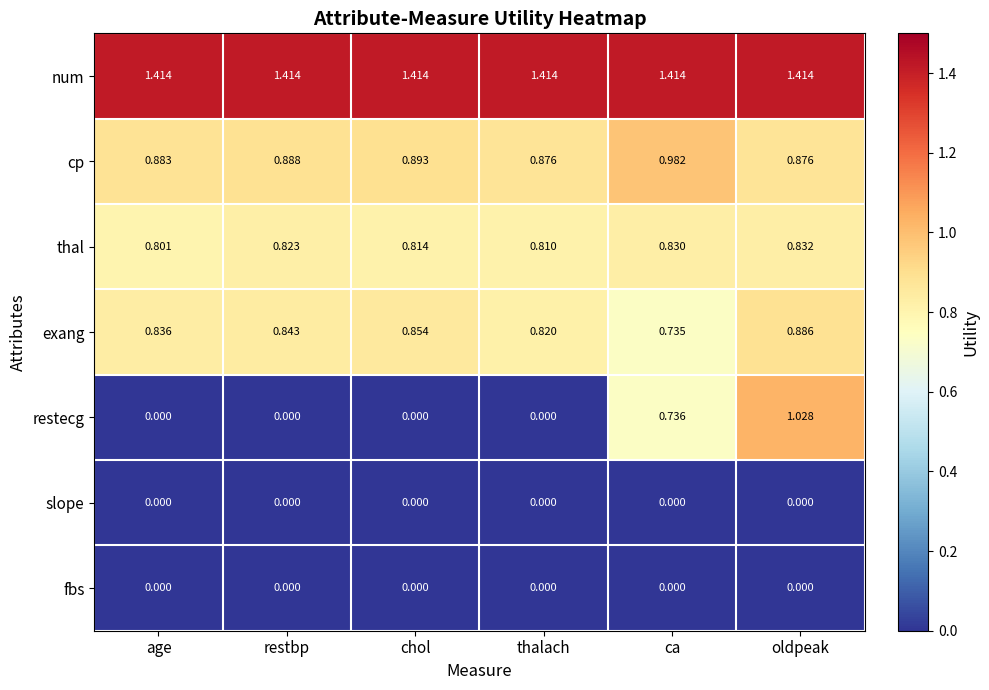

Which series has the largest total across all categories?

num